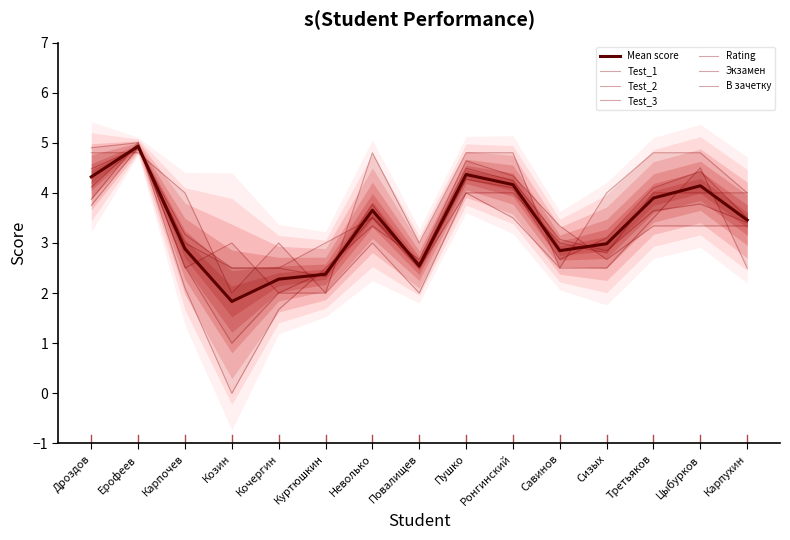

Between which two adjacent categories do Test_1 and Test_2 first intersect?

Ерофеев and Карпочев